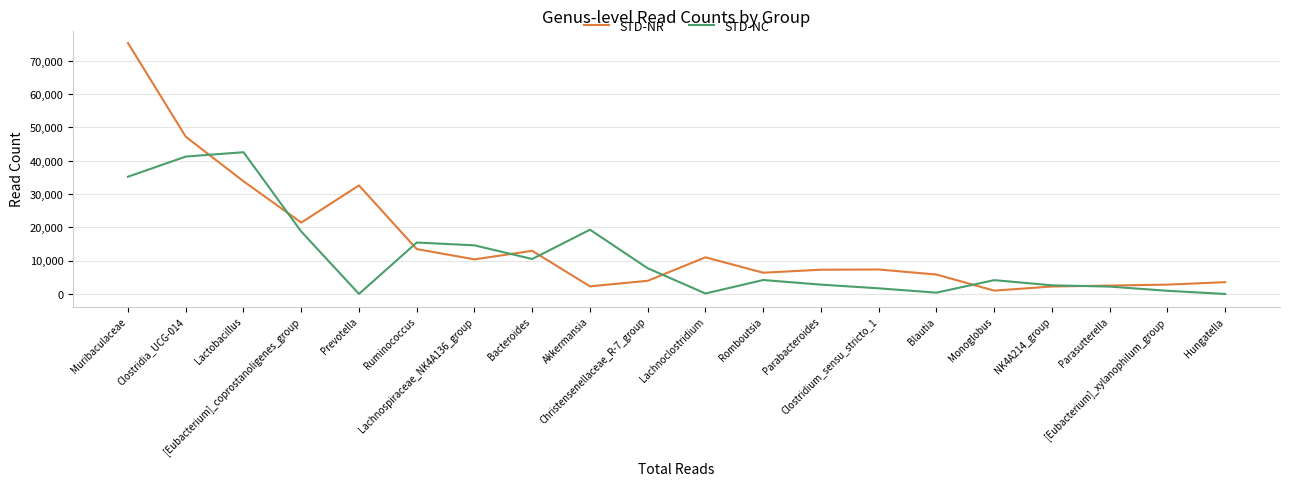

The value of STD-NC at Lactobacillus is 17945. True or false?

False